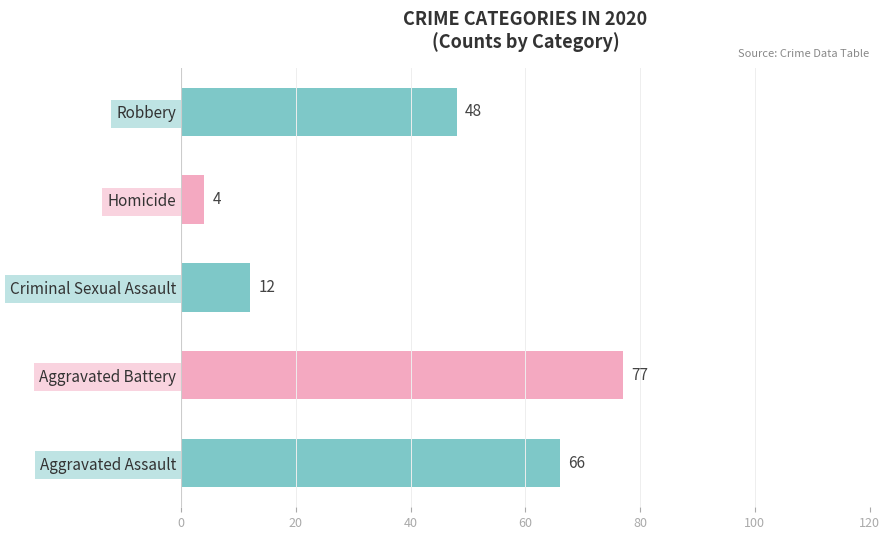

The value at Aggravated Battery is 109. True or false?

False